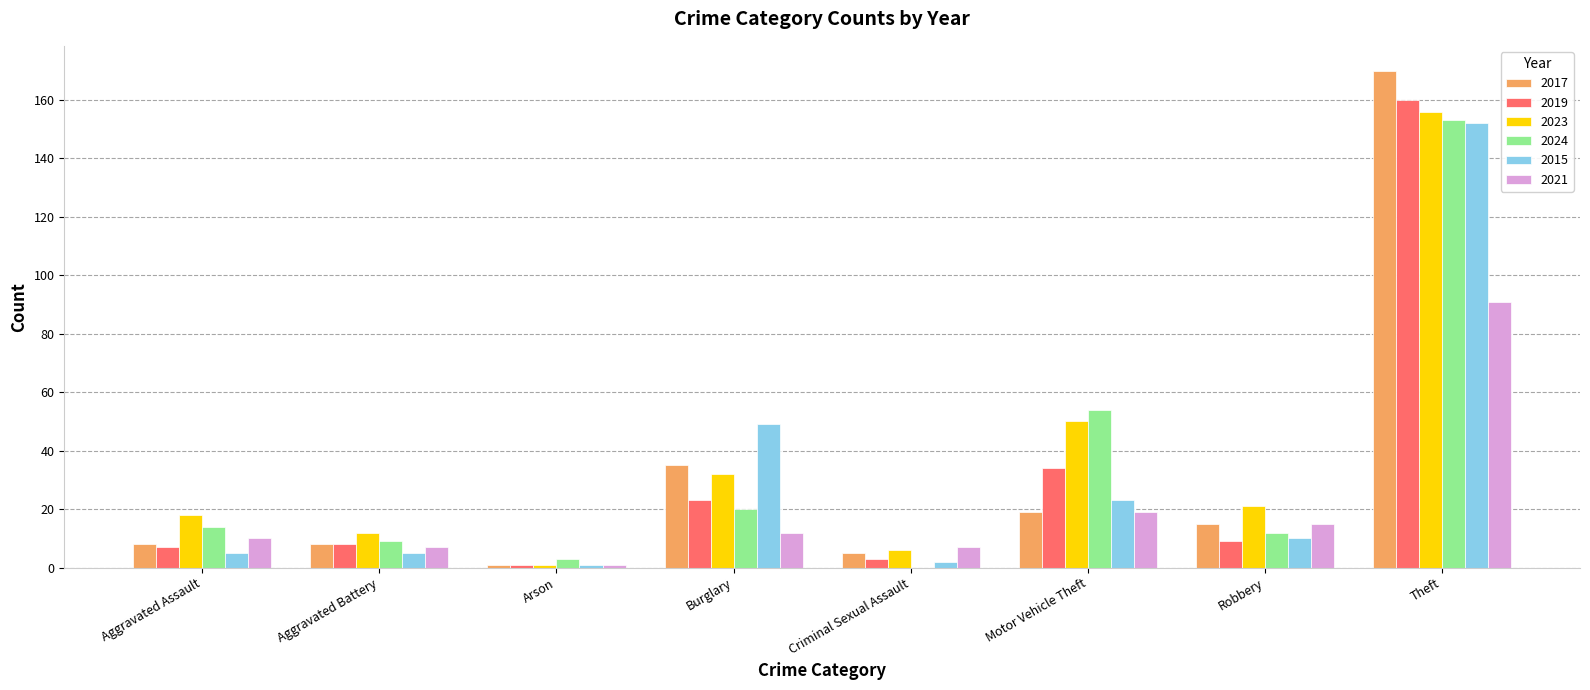

Between Burglary and Robbery, which series saw the biggest shift?

2015